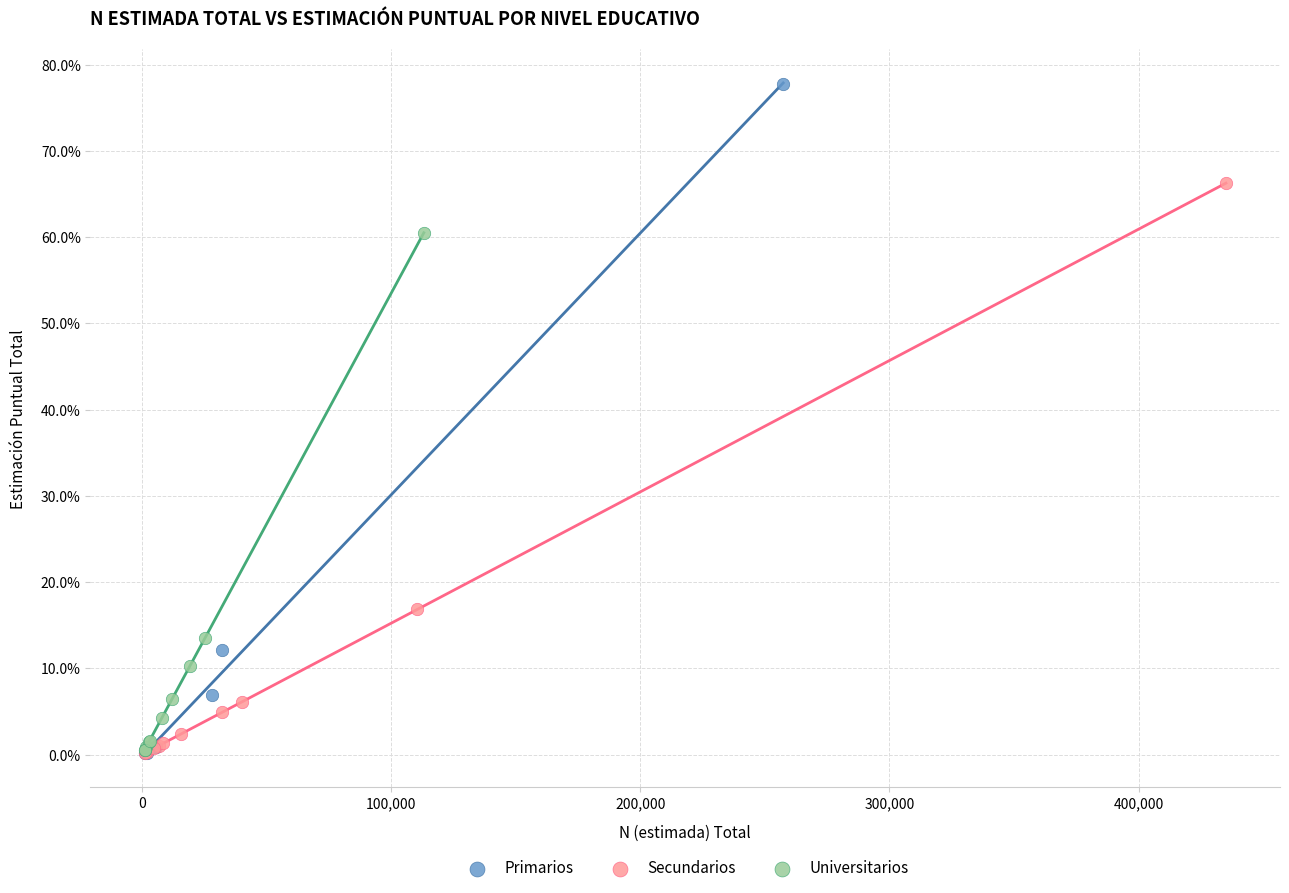

What are all the series names shown in the legend?

Primarios, Secundarios, Universitarios